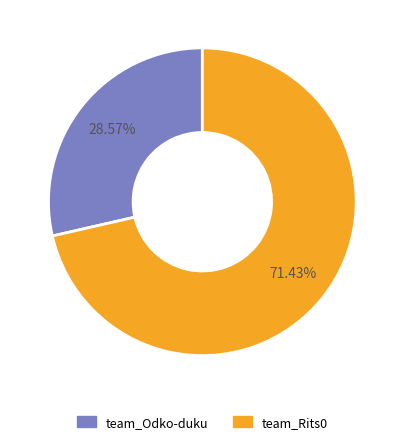

What portion of the pie excludes team_Rits0?

28.6%